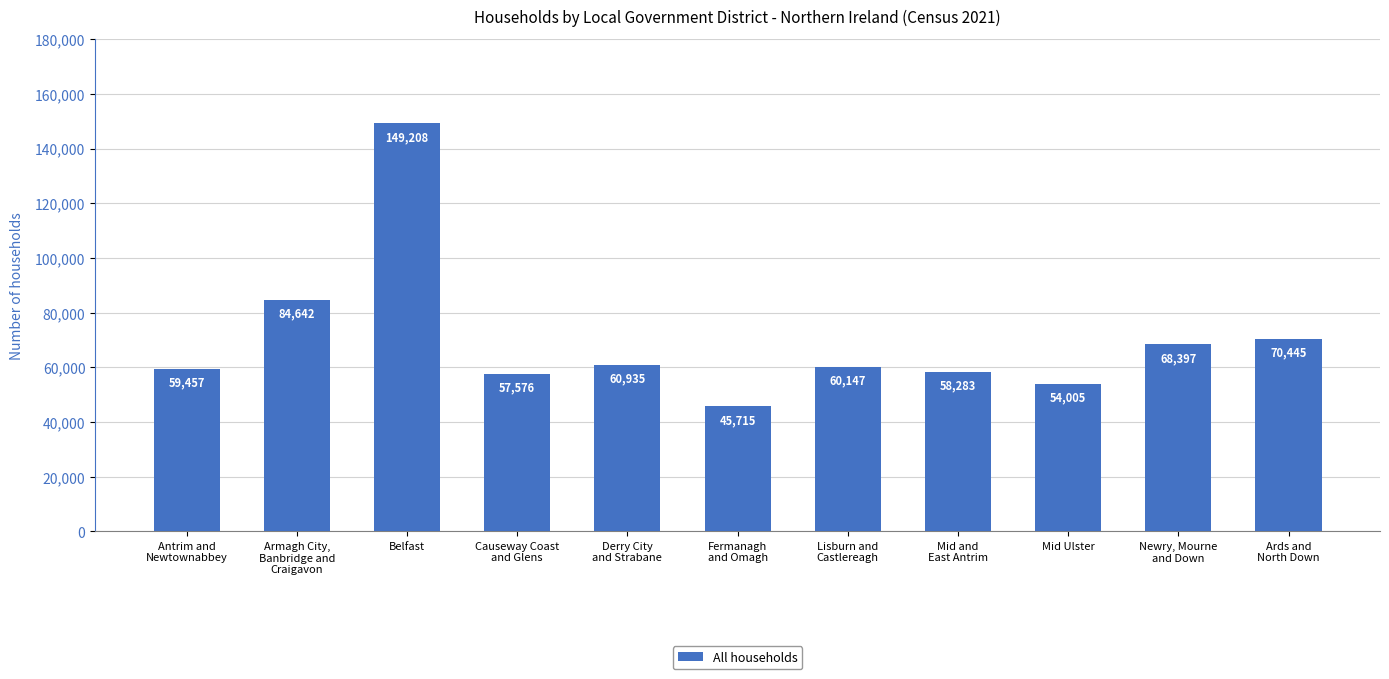

How many categories are shown in the chart?

11